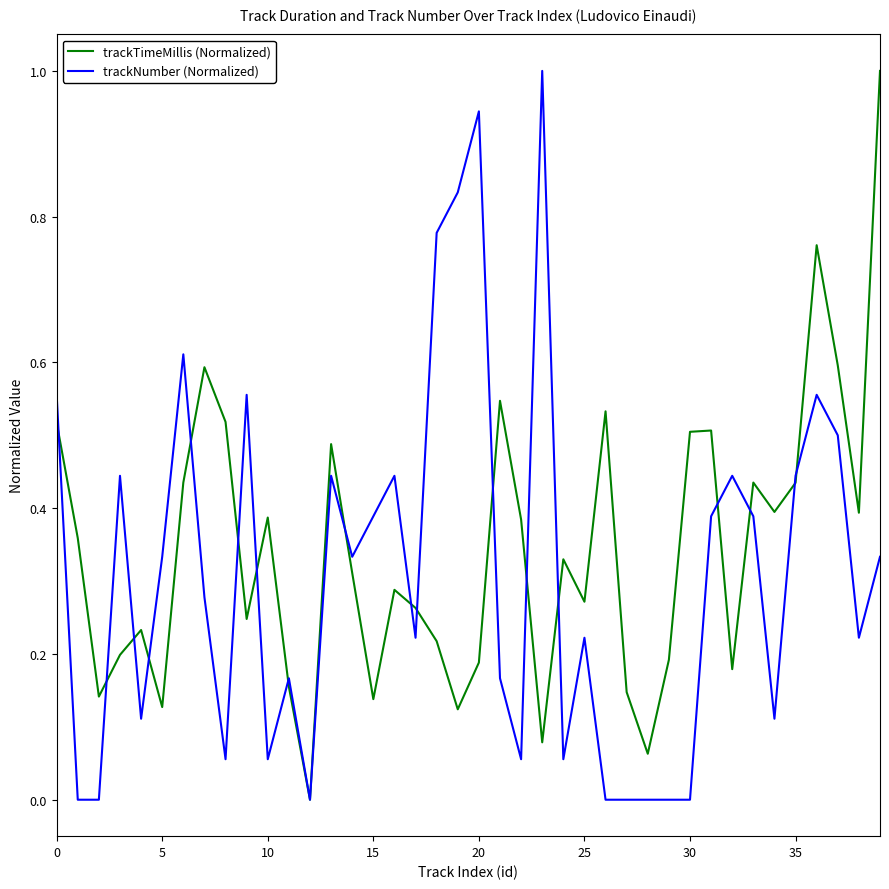

What is the average value of the trackTimeMillis (Normalized) series?

0.3